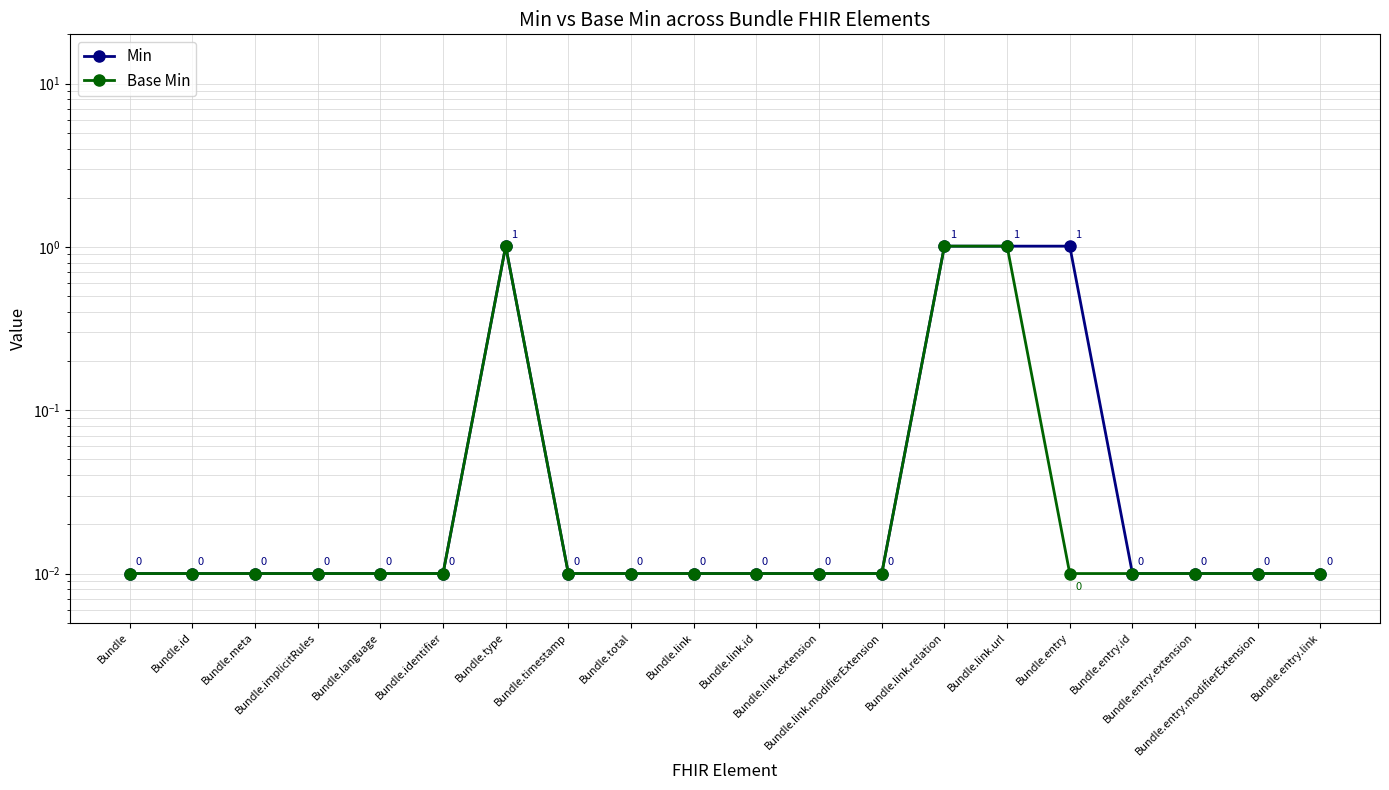

Which series has the largest range (max minus min)?

Min